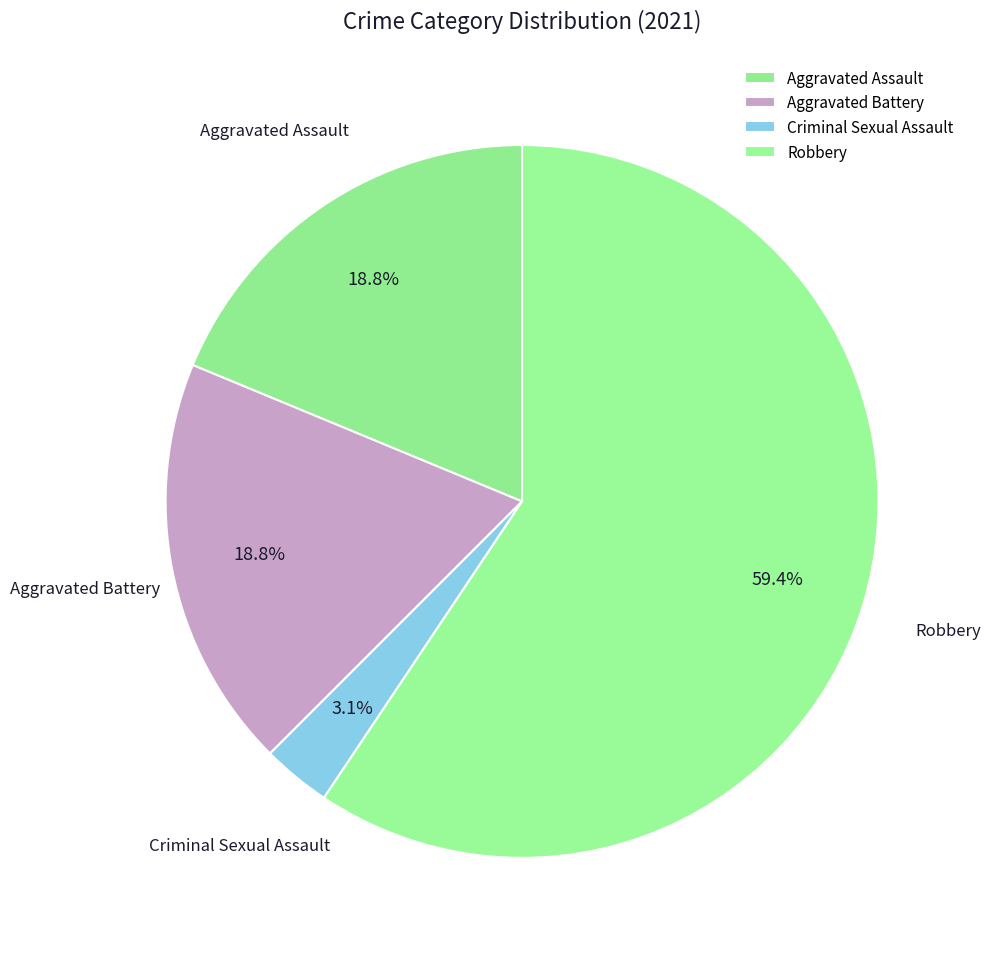

The Aggravated Battery slice represents 19% of the pie. True or false?

True